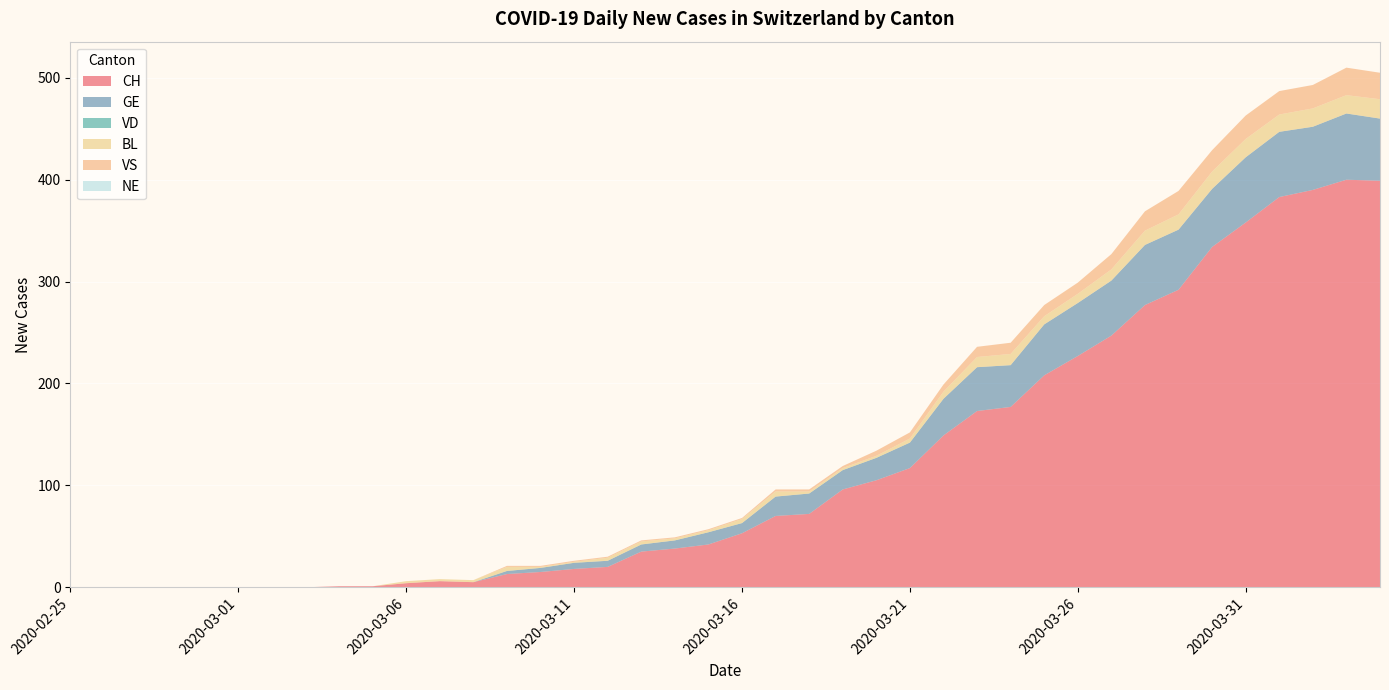

Reading left to right, list all the values displayed in this chart.

CH: 2020-02-25=0	2020-02-26=0	2020-02-27=0	2020-02-28=0	2020-02-29=0	2020-03-01=0	2020-03-02=0	2020-03-03=0	2020-03-04=1	2020-03-05=1	2020-03-06=4	2020-03-07=6	2020-03-08=5	2020-03-09=13	2020-03-10=15	2020-03-11=18	2020-03-12=20	2020-03-13=35	2020-03-14=38	2020-03-15=42	2020-03-16=53	2020-03-17=70	2020-03-18=72	2020-03-19=96	2020-03-20=105	2020-03-21=117	2020-03-22=149	2020-03-23=173	2020-03-24=177	2020-03-25=208	2020-03-26=227	2020-03-27=247	2020-03-28=277	2020-03-29=292	2020-03-30=334	2020-03-31=358	2020-04-01=383	2020-04-02=390	2020-04-03=400	2020-04-04=399
GE: 2020-02-25=0	2020-02-26=0	2020-02-27=0	2020-02-28=0	2020-02-29=0	2020-03-01=0	2020-03-02=0	2020-03-03=0	2020-03-04=0	2020-03-05=0	2020-03-06=0	2020-03-07=0	2020-03-08=0	2020-03-09=3	2020-03-10=4	2020-03-11=6	2020-03-12=6	2020-03-13=7	2020-03-14=8	2020-03-15=12	2020-03-16=10	2020-03-17=19	2020-03-18=20	2020-03-19=19	2020-03-20=22	2020-03-21=25	2020-03-22=36	2020-03-23=43	2020-03-24=41	2020-03-25=50	2020-03-26=52	2020-03-27=54	2020-03-28=59	2020-03-29=59	2020-03-30=57	2020-03-31=64	2020-04-01=64	2020-04-02=62	2020-04-03=65	2020-04-04=61
VD: 2020-02-25=0	2020-02-26=0	2020-02-27=0	2020-02-28=0	2020-02-29=0	2020-03-01=0	2020-03-02=0	2020-03-03=0	2020-03-04=0	2020-03-05=0	2020-03-06=0	2020-03-07=0	2020-03-08=0	2020-03-09=0	2020-03-10=0	2020-03-11=0	2020-03-12=0	2020-03-13=0	2020-03-14=0	2020-03-15=0	2020-03-16=0	2020-03-17=0	2020-03-18=0	2020-03-19=0	2020-03-20=0	2020-03-21=0	2020-03-22=0	2020-03-23=0	2020-03-24=0	2020-03-25=0	2020-03-26=0	2020-03-27=0	2020-03-28=0	2020-03-29=0	2020-03-30=0	2020-03-31=0	2020-04-01=0	2020-04-02=0	2020-04-03=0	2020-04-04=0
BL: 2020-02-25=0	2020-02-26=0	2020-02-27=0	2020-02-28=0	2020-02-29=0	2020-03-01=0	2020-03-02=0	2020-03-03=0	2020-03-04=0	2020-03-05=0	2020-03-06=2	2020-03-07=2	2020-03-08=2	2020-03-09=4	2020-03-10=1	2020-03-11=1	2020-03-12=3	2020-03-13=3	2020-03-14=2	2020-03-15=2	2020-03-16=4	2020-03-17=5	2020-03-18=2	2020-03-19=2	2020-03-20=2	2020-03-21=4	2020-03-22=7	2020-03-23=10	2020-03-24=11	2020-03-25=8	2020-03-26=9	2020-03-27=11	2020-03-28=14	2020-03-29=15	2020-03-30=17	2020-03-31=18	2020-04-01=17	2020-04-02=18	2020-04-03=18	2020-04-04=19
VS: 2020-02-25=0	2020-02-26=0	2020-02-27=0	2020-02-28=0	2020-02-29=0	2020-03-01=0	2020-03-02=0	2020-03-03=0	2020-03-04=0	2020-03-05=0	2020-03-06=0	2020-03-07=0	2020-03-08=0	2020-03-09=1	2020-03-10=1	2020-03-11=1	2020-03-12=1	2020-03-13=1	2020-03-14=1	2020-03-15=1	2020-03-16=1	2020-03-17=2	2020-03-18=2	2020-03-19=2	2020-03-20=5	2020-03-21=6	2020-03-22=7	2020-03-23=10	2020-03-24=11	2020-03-25=11	2020-03-26=11	2020-03-27=15	2020-03-28=19	2020-03-29=23	2020-03-30=21	2020-03-31=23	2020-04-01=23	2020-04-02=23	2020-04-03=27	2020-04-04=26
NE: 2020-02-25=0	2020-02-26=0	2020-02-27=0	2020-02-28=0	2020-02-29=0	2020-03-01=0	2020-03-02=0	2020-03-03=0	2020-03-04=0	2020-03-05=0	2020-03-06=0	2020-03-07=0	2020-03-08=0	2020-03-09=0	2020-03-10=0	2020-03-11=0	2020-03-12=0	2020-03-13=0	2020-03-14=0	2020-03-15=0	2020-03-16=0	2020-03-17=0	2020-03-18=0	2020-03-19=0	2020-03-20=0	2020-03-21=0	2020-03-22=0	2020-03-23=0	2020-03-24=0	2020-03-25=0	2020-03-26=0	2020-03-27=0	2020-03-28=0	2020-03-29=0	2020-03-30=0	2020-03-31=0	2020-04-01=0	2020-04-02=0	2020-04-03=0	2020-04-04=0